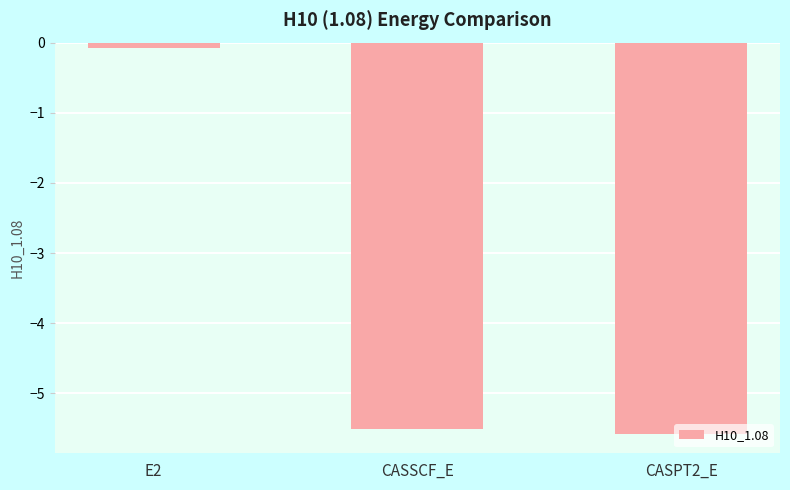

Does the chart contain stacked bars?

No